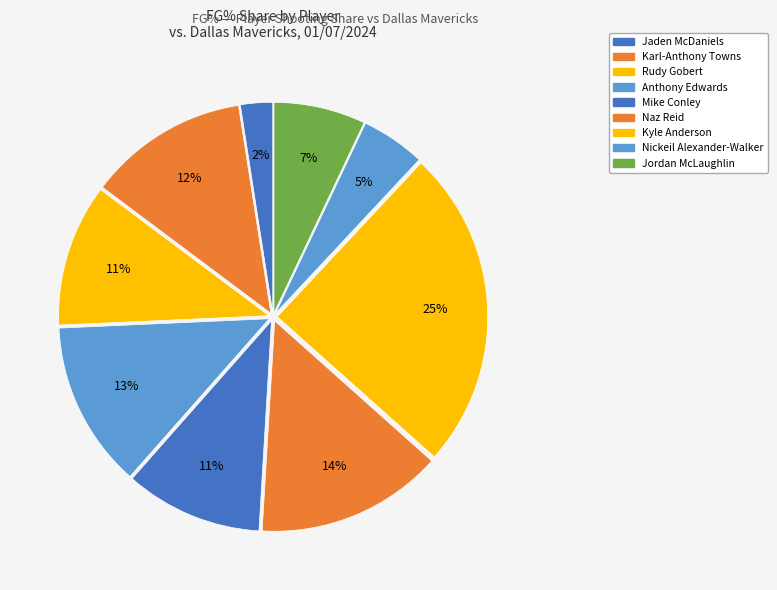

Count the number of slices in the pie.

9